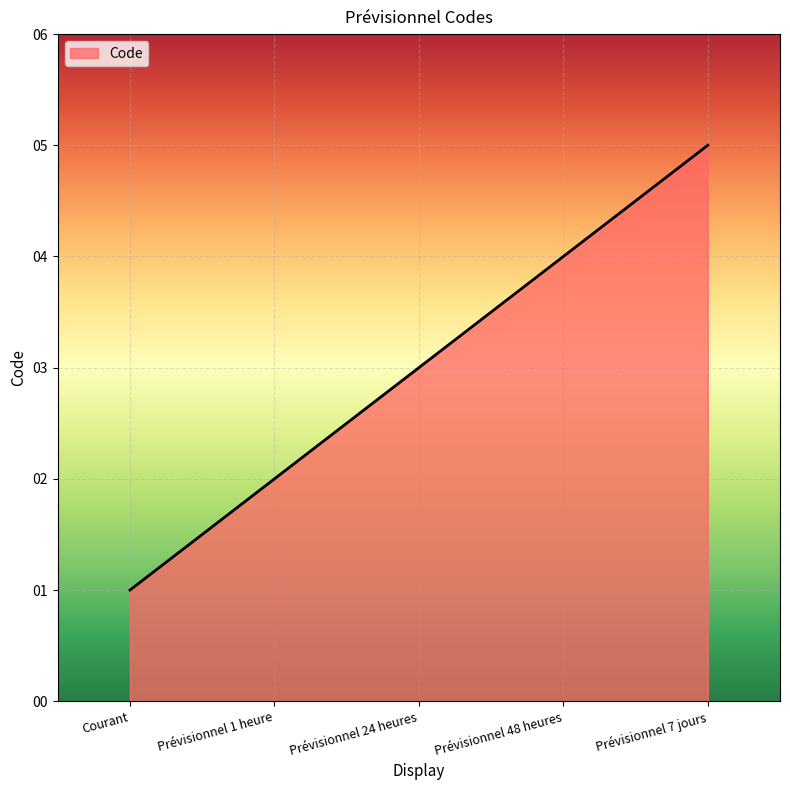

True or false: the data has more than 1 interior local peaks.

False